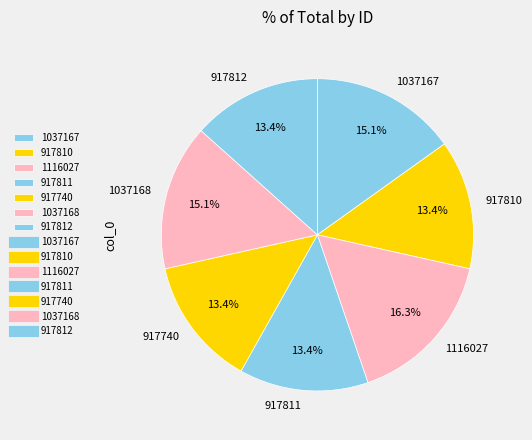

Count the number of slices in the pie.

7